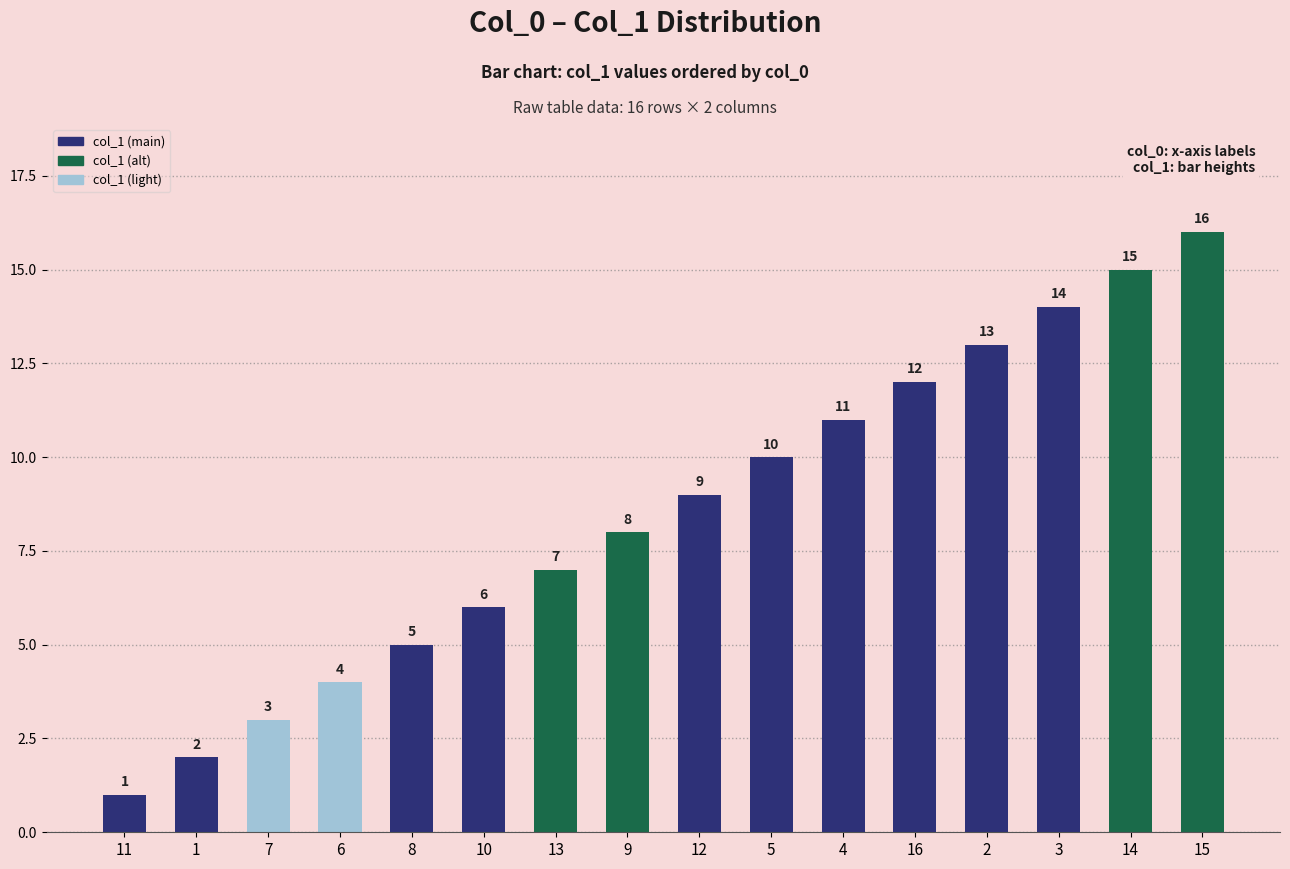

What is the maximum value shown in the chart?

16